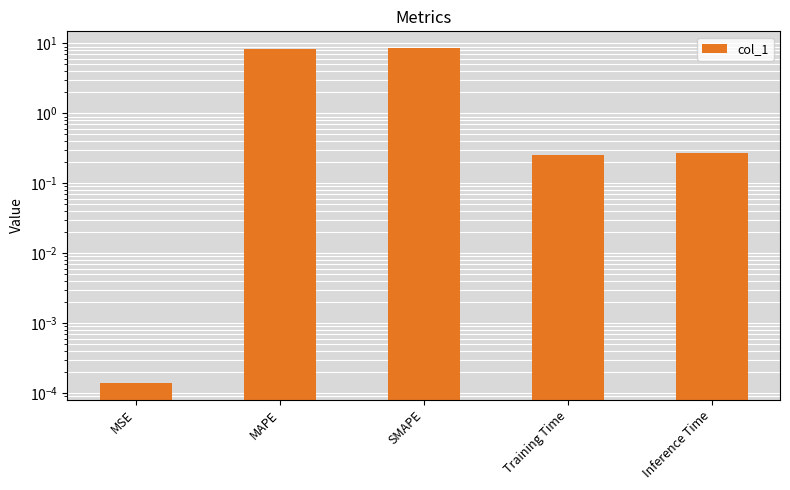

Reading left to right, extract all data points from this chart.

0.0	8.2	8.6	0.3	0.3